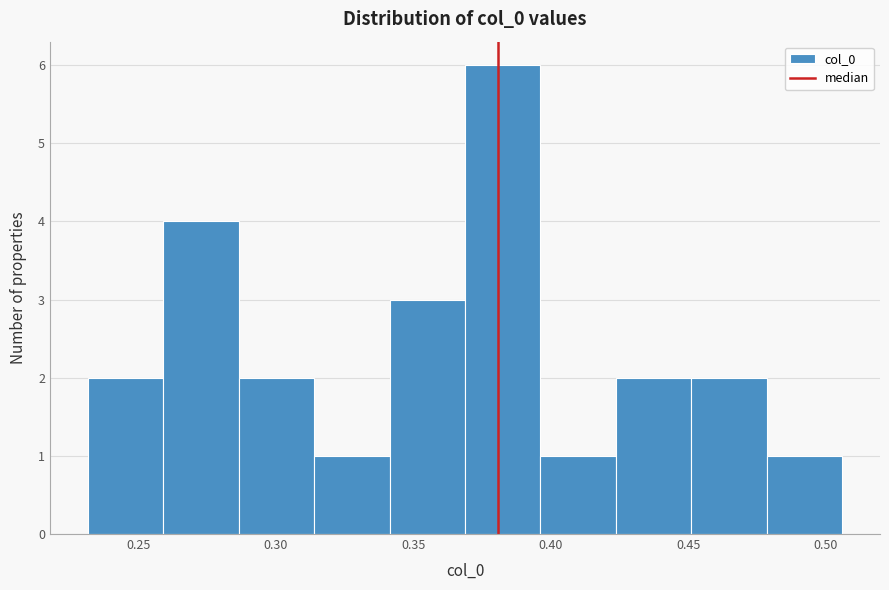

Reading left to right, list every bar in this chart as the range it spans on the x-axis followed by its height. Neither the bar edges nor the heights are printed on the chart, so give them approximately, as read against the axes.

0.230 to 0.260: 2
0.260 to 0.285: 4
0.285 to 0.315: 2
0.315 to 0.340: 1
0.340 to 0.370: 3
0.370 to 0.395: 6
0.395 to 0.425: 1
0.425 to 0.450: 2
0.450 to 0.480: 2
0.480 to 0.505: 1